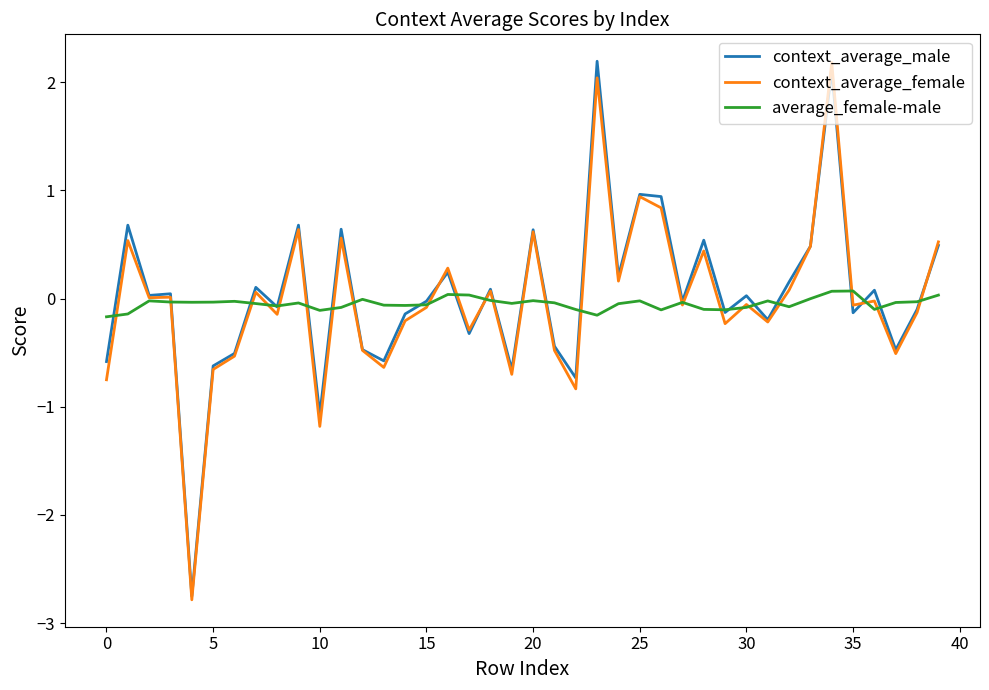

What is the minimum value for context_average_female?

-2.8